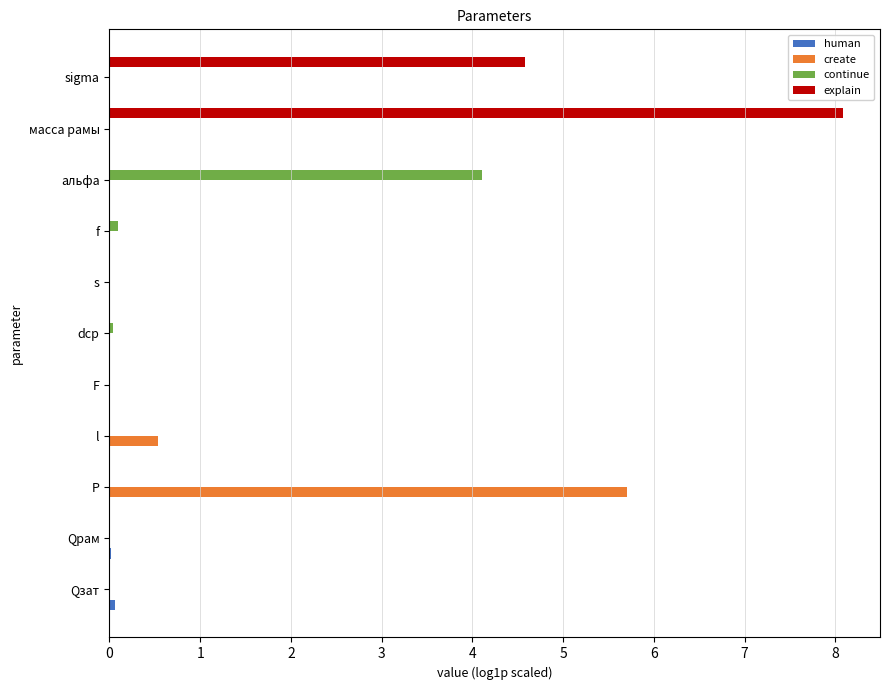

The explain series shows 0.0 at P. True or false?

True